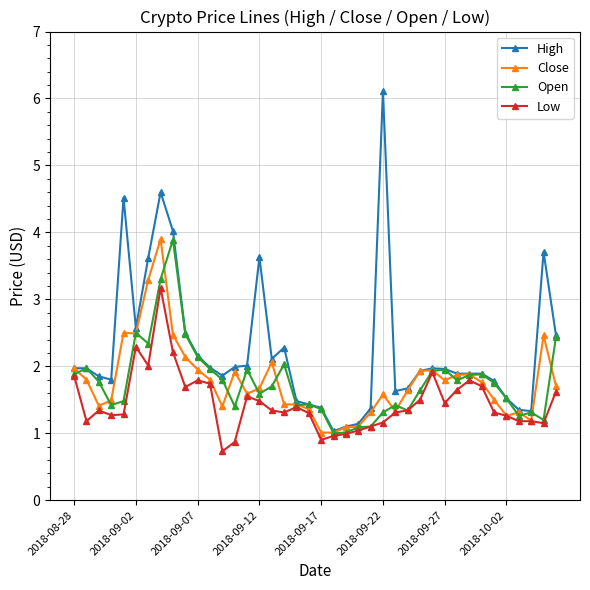

True or false: High has more than 1 interior local peaks.

True